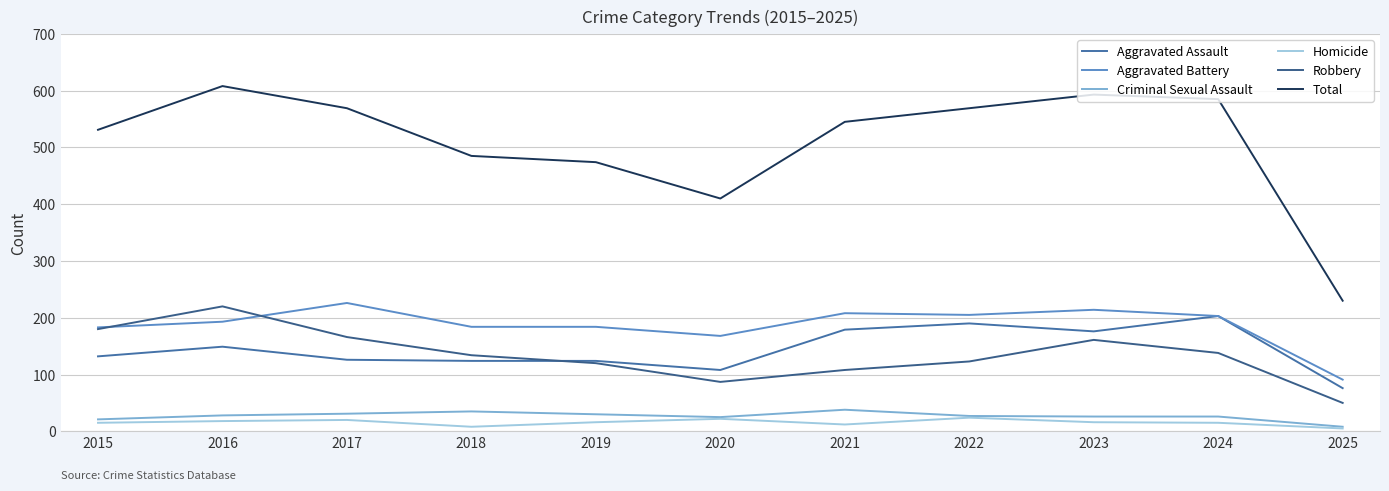

Is the value of Homicide at 2021 greater than the value of Aggravated Assault at 2022?

No